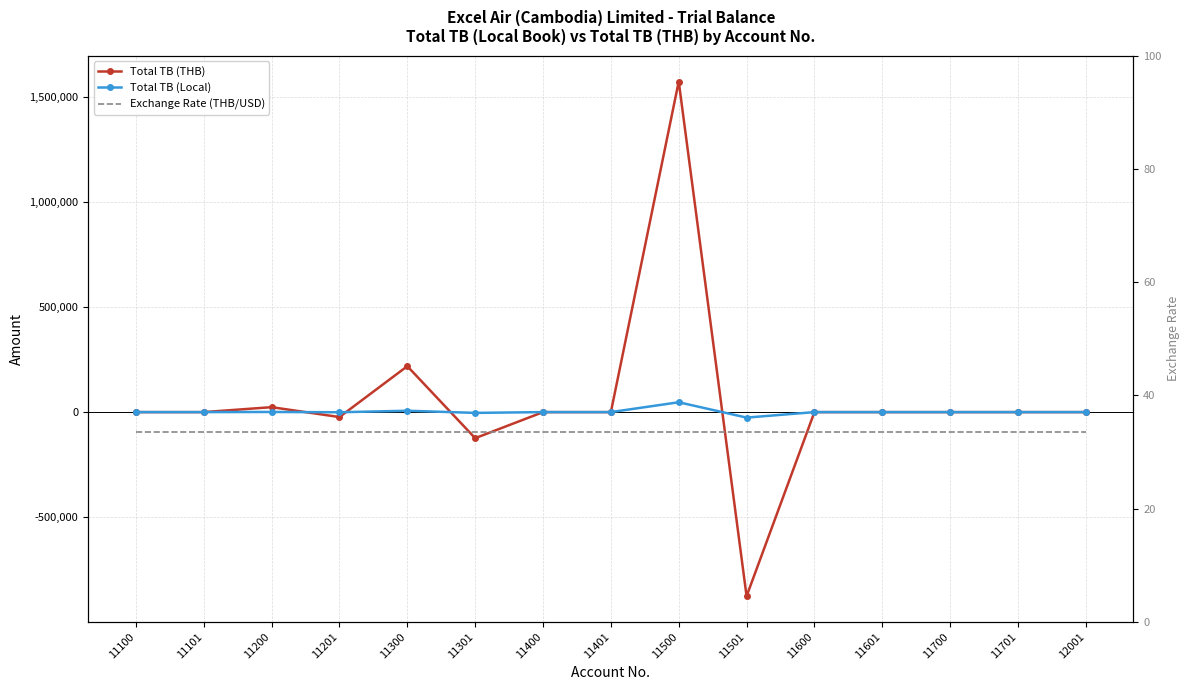

The value of Exchange Rate (THB/USD) at 11401 is 44.1. True or false?

False